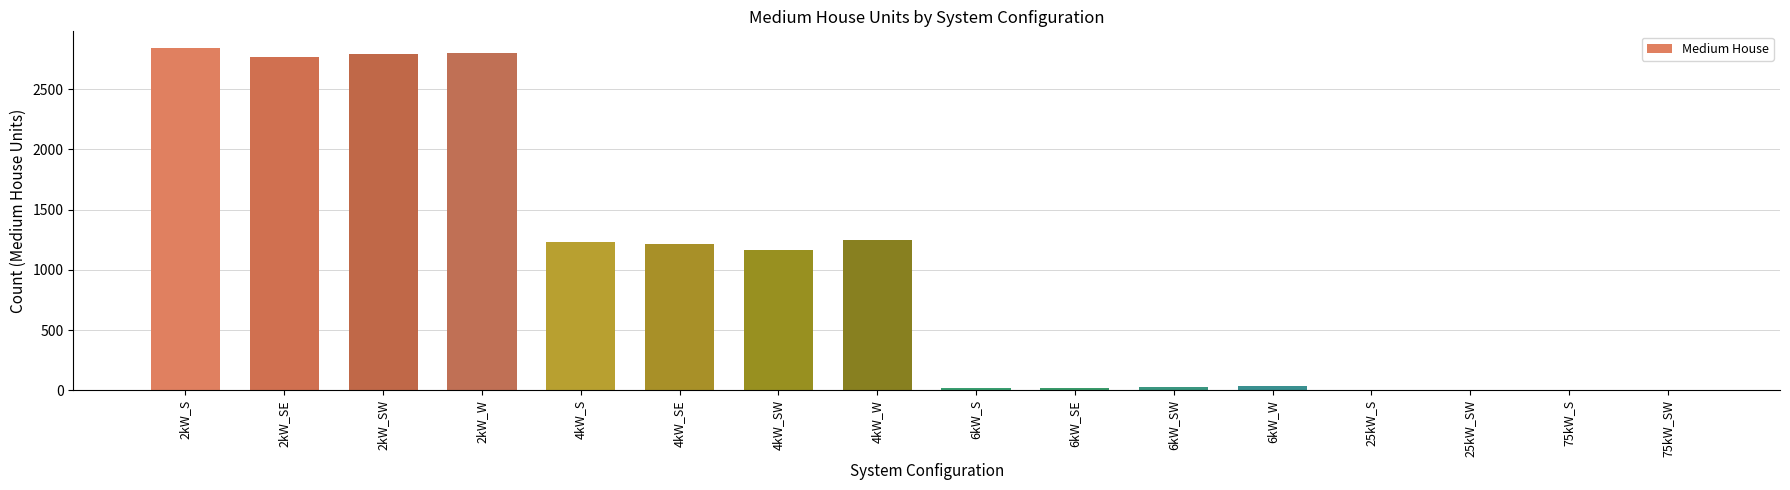

The value at 6kW_SE is 23. True or false?

True